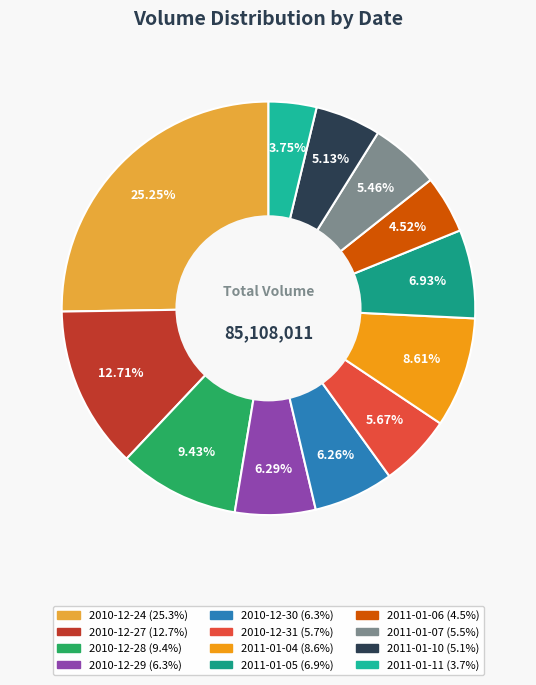

Is the sum of 2011-01-06 and 2011-01-05 greater than half?

No